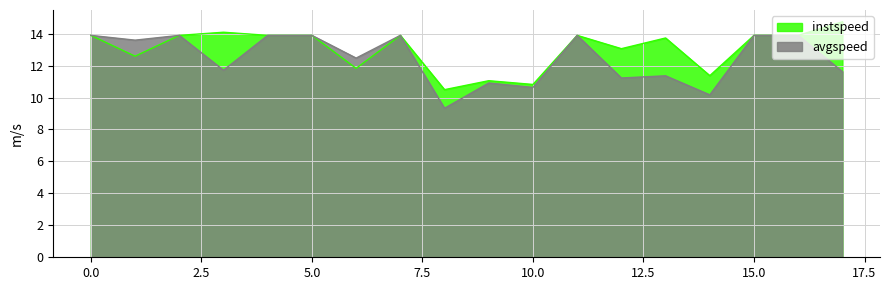

What is the label of the 18th point from the left?

17.0